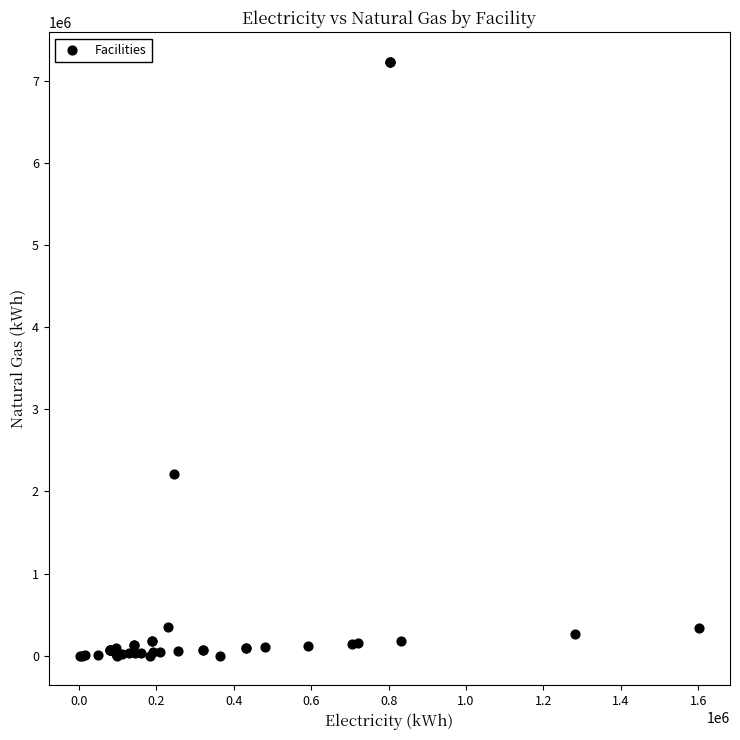

What Y value in the scatter plot is closest to 3615522?

2213304.5